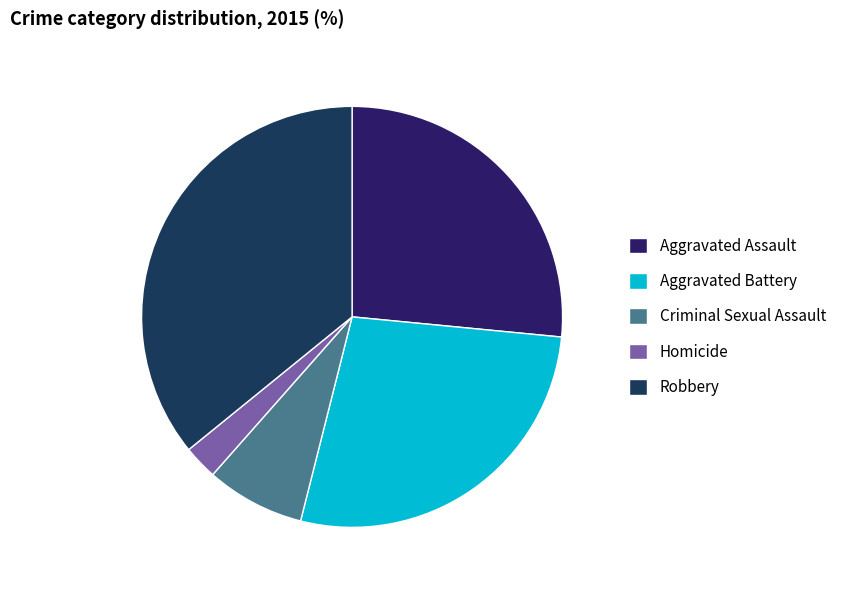

To the nearest percent, what portion does Robbery represent?

36%